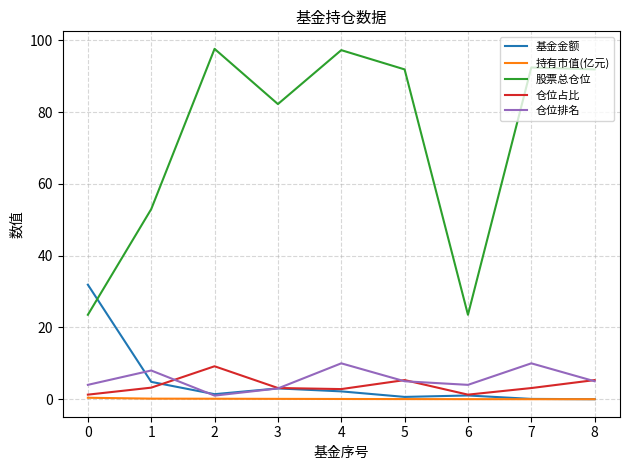

Between which two adjacent categories do 仓位排名 and 仓位占比 first intersect?

1 and 2